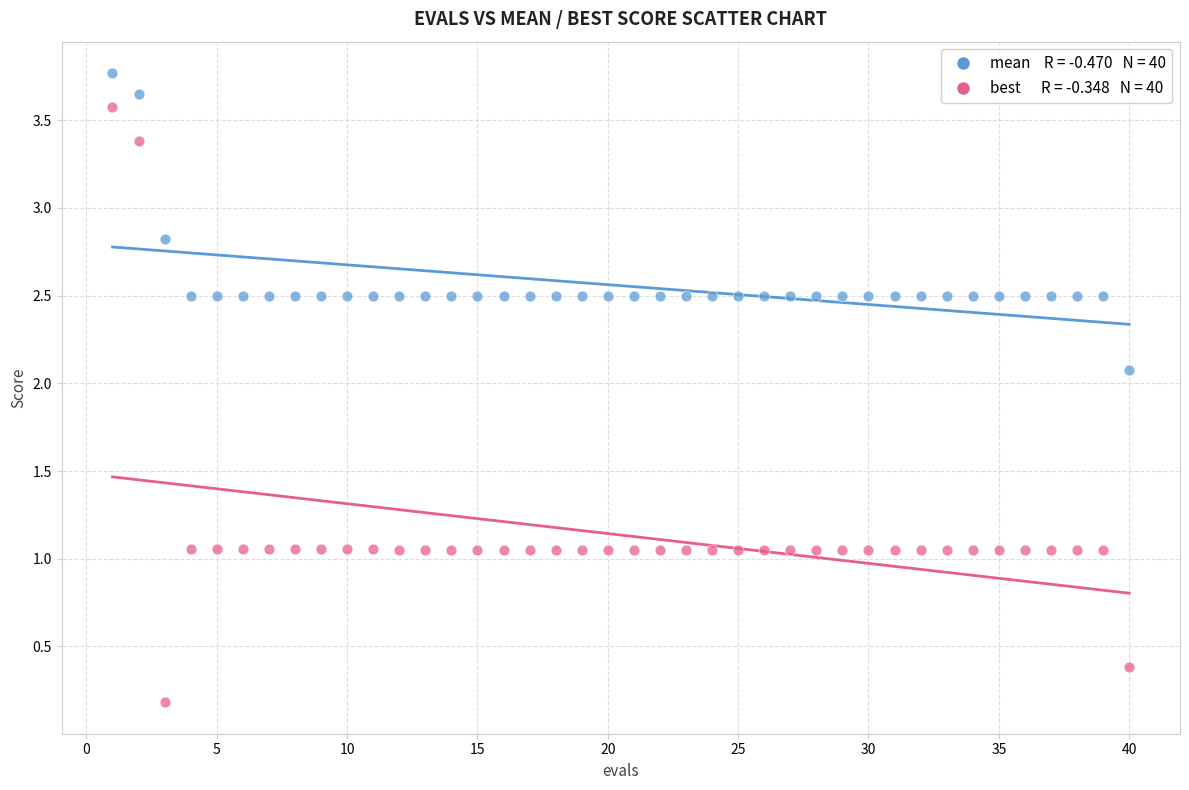

Across all data points, what is the range of X values (max minus min)?

39.0